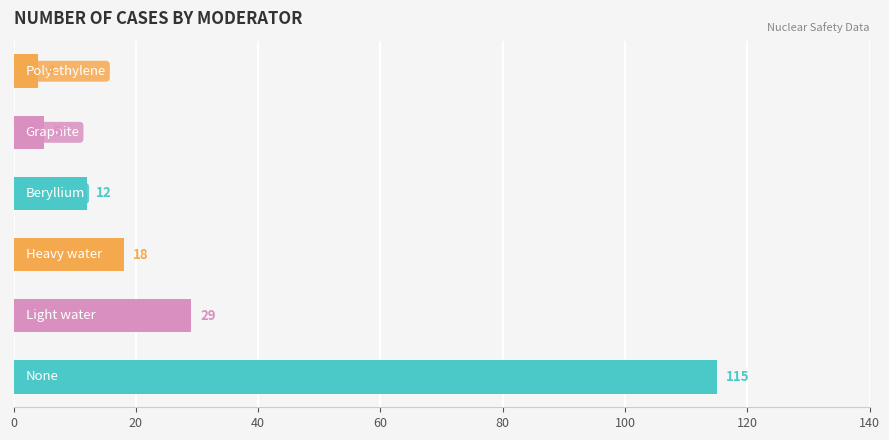

What is the difference between the maximum and minimum values?

111